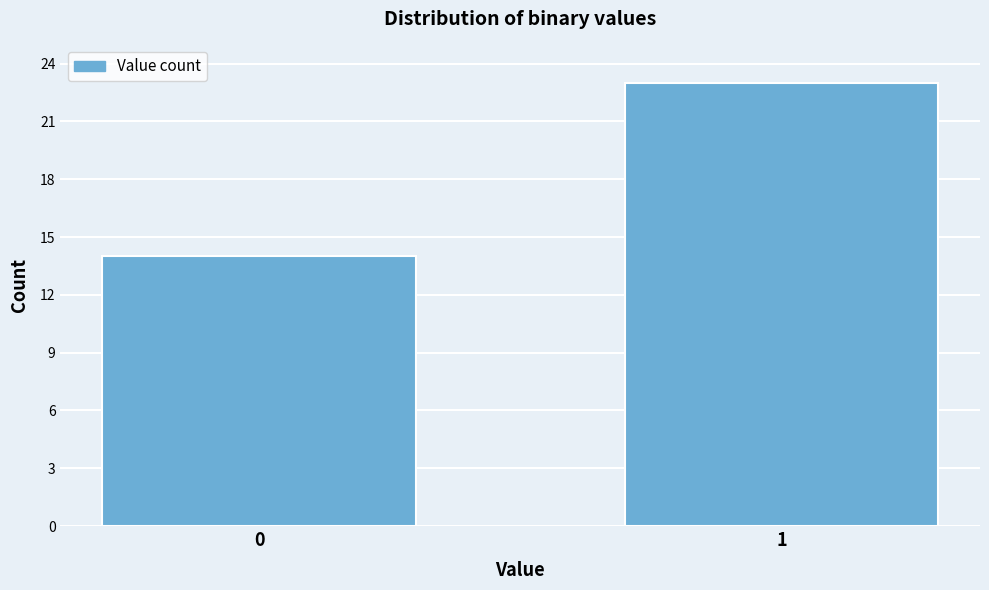

Reading left to right, list all the values displayed in this chart.

0=14	1=23